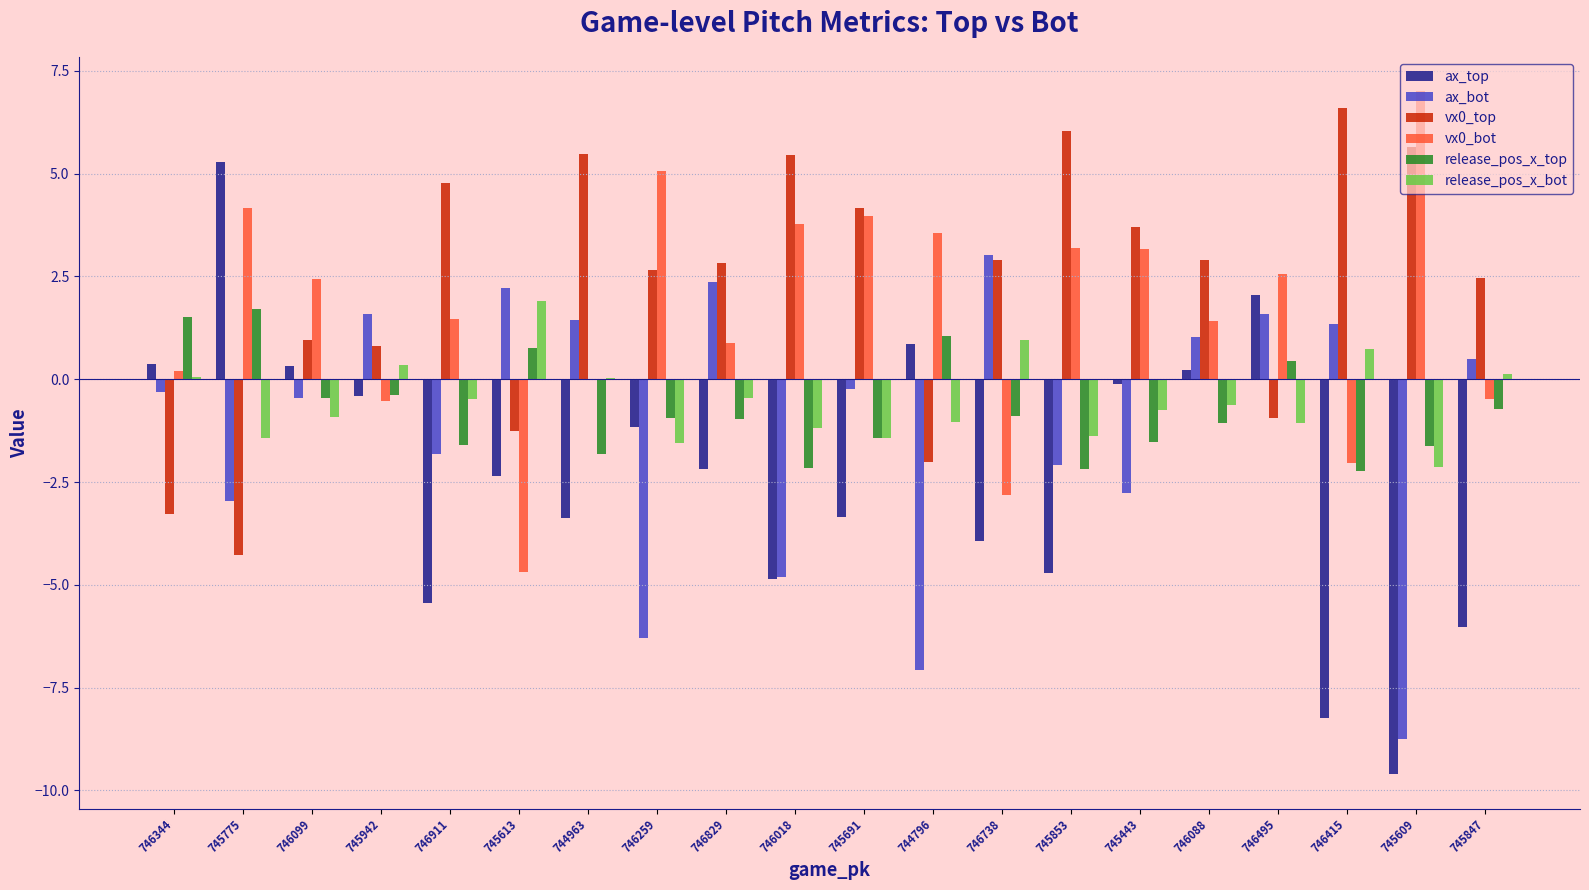

Which category has the highest value in the release_pos_x_top series?

745775